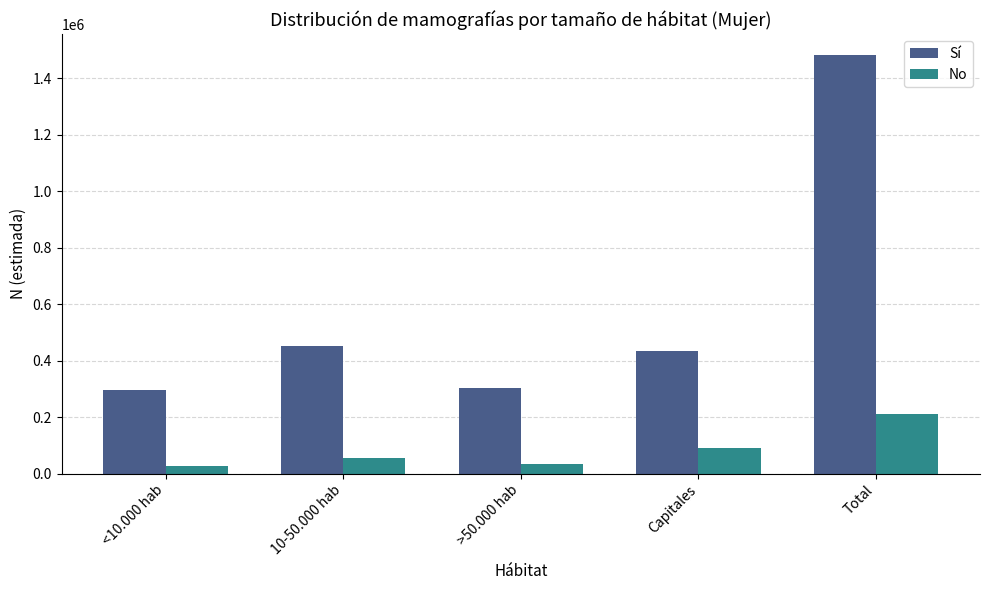

What is the difference between the Sí values at <10.000 hab and Capitales?

136497